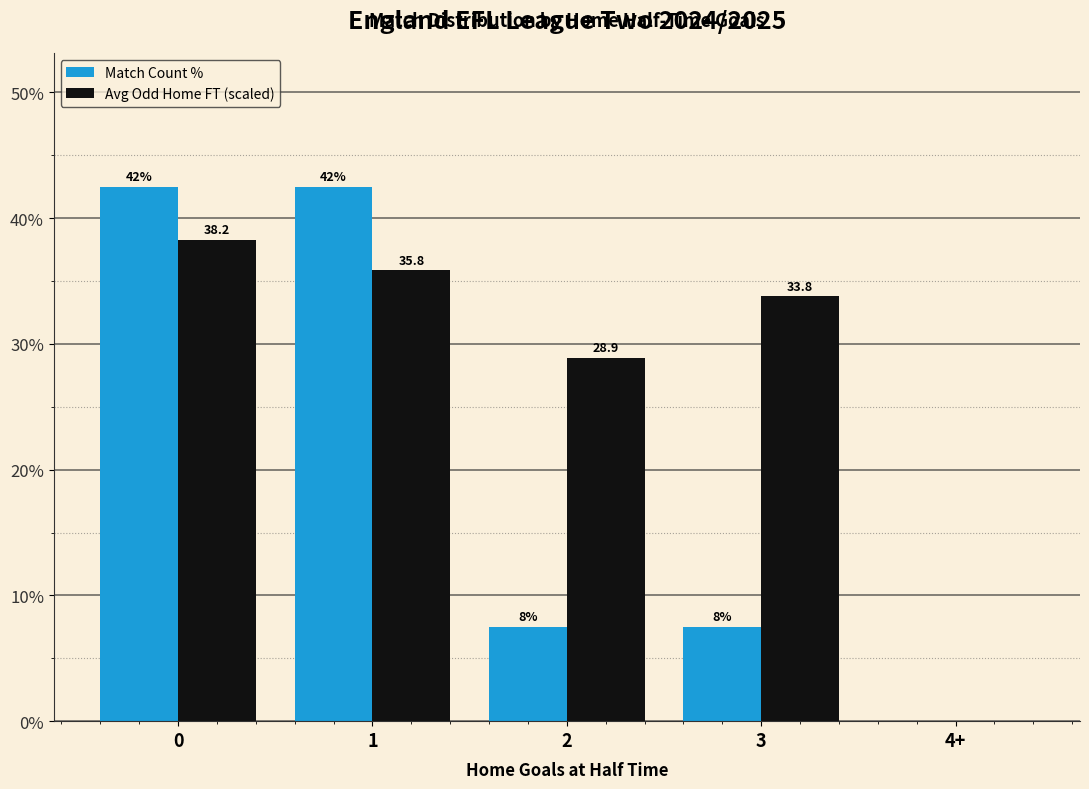

What is the sum of all Match Count % values?

100.0